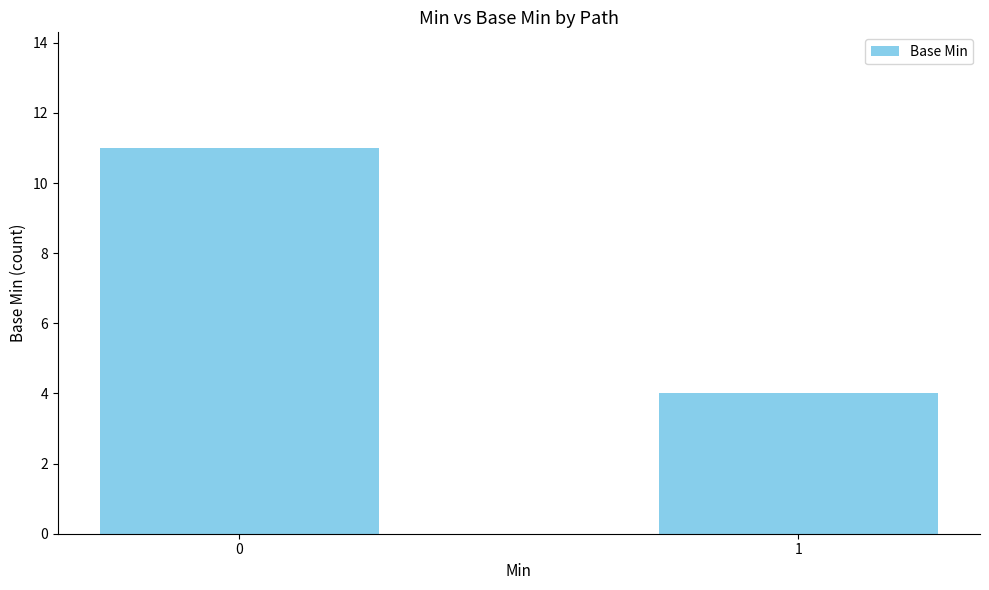

What is the average value?

8